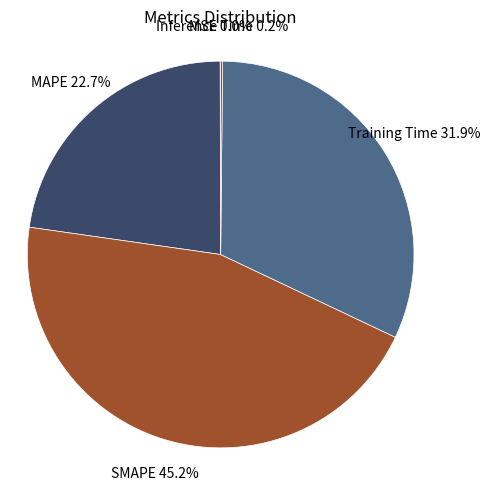

Is there a majority slice in this chart?

No